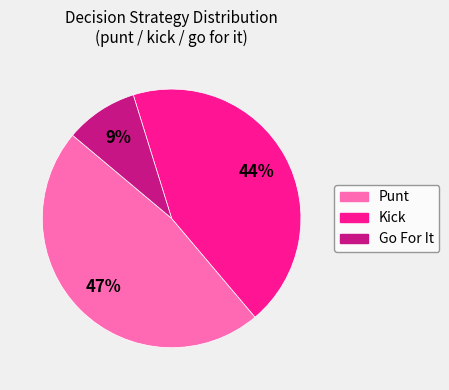

To the nearest percent, what is the average slice percentage?

33%